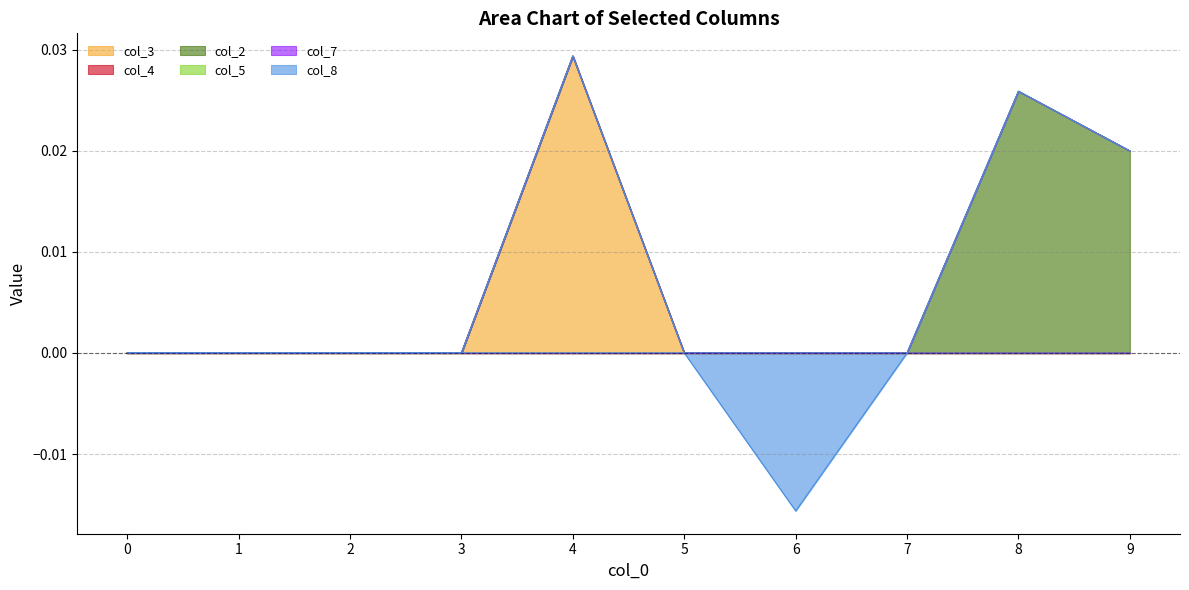

Which series has the largest range (max minus min)?

col_3